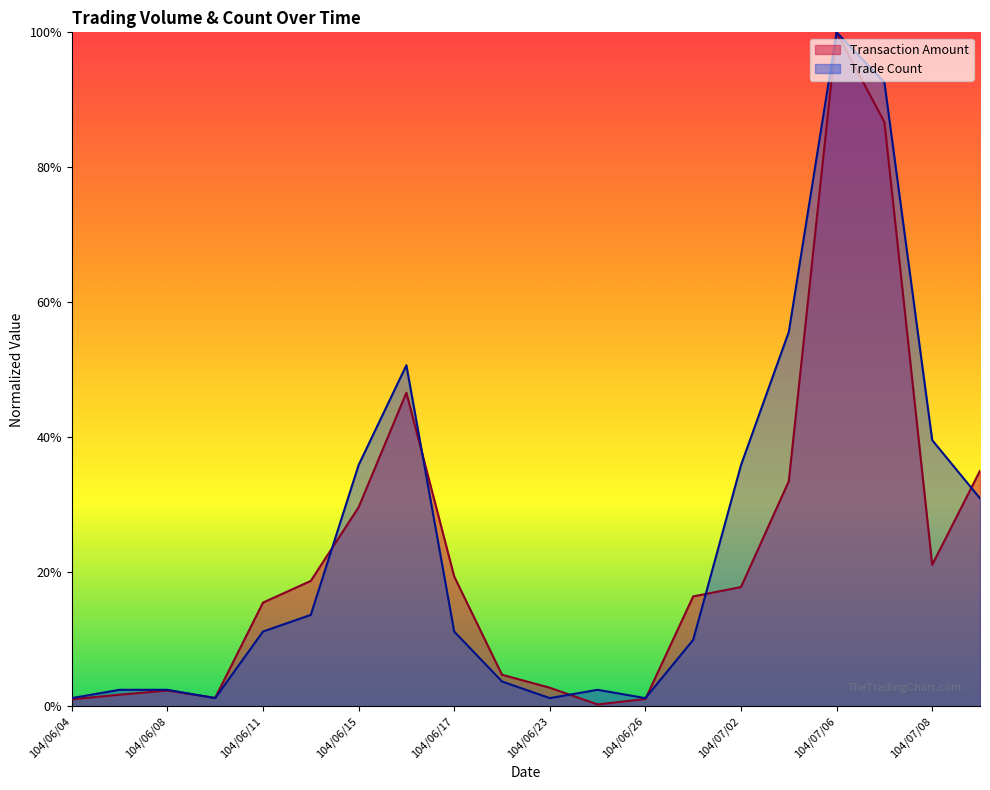

What is the sum of all Transaction Amount values?

4.5